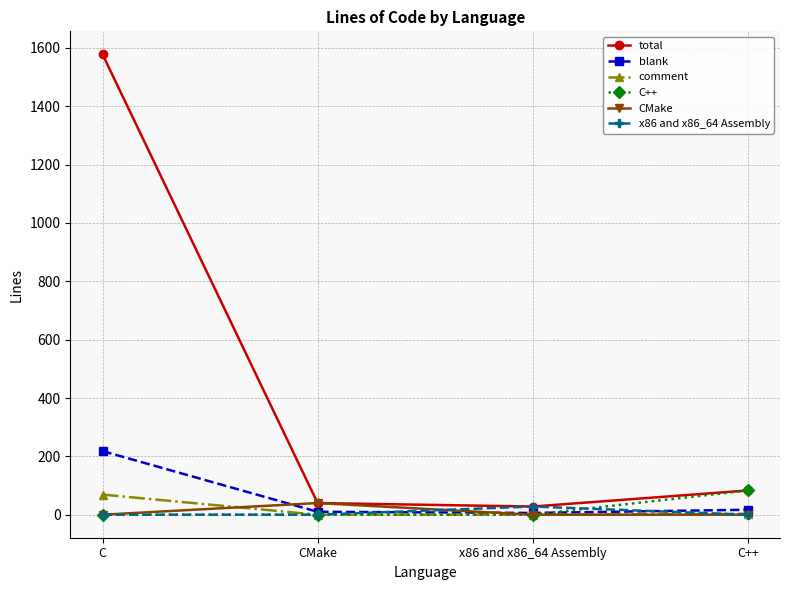

True or false: C++ has a value of 0 at C.

True